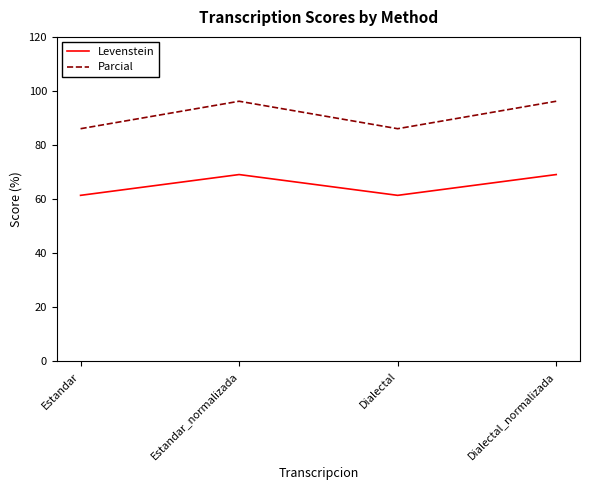

What is the difference between the second highest and minimum values in the Parcial series?

10.2